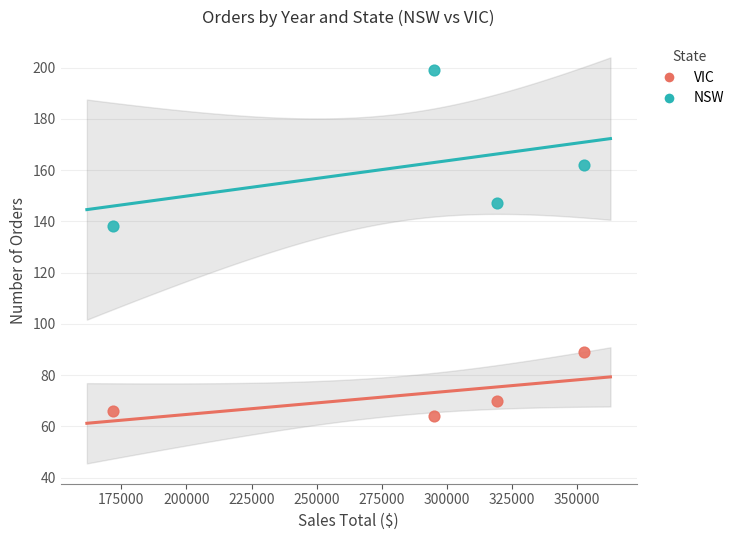

Which series has the widest spread of Y values?

NSW